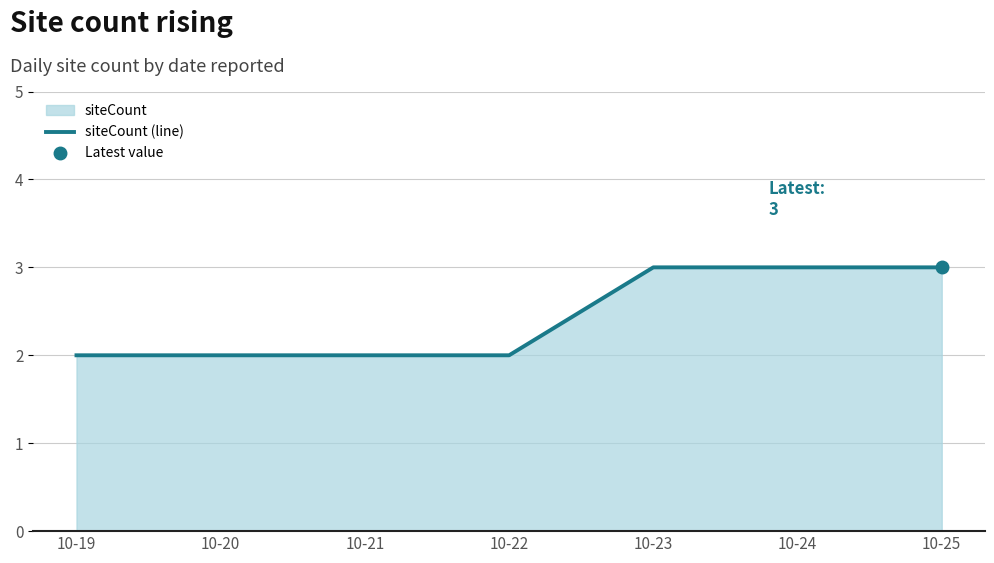

Which label corresponds to the largest value in the chart?

10-23